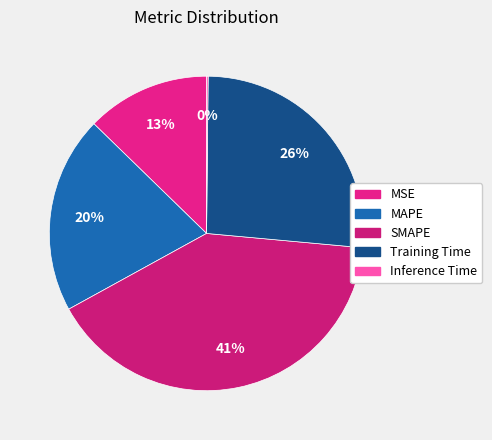

True or false: SMAPE accounts for 32% of the total.

False